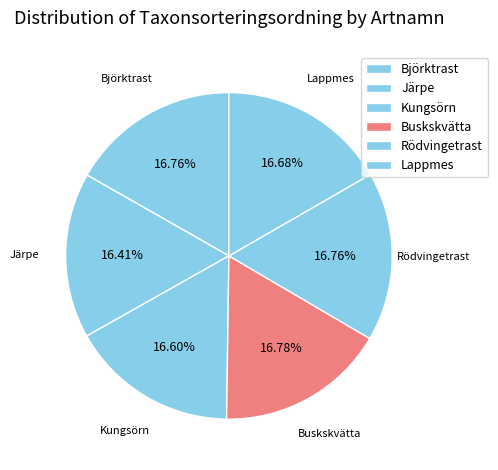

Does Björktrast account for over 50% of the chart?

No